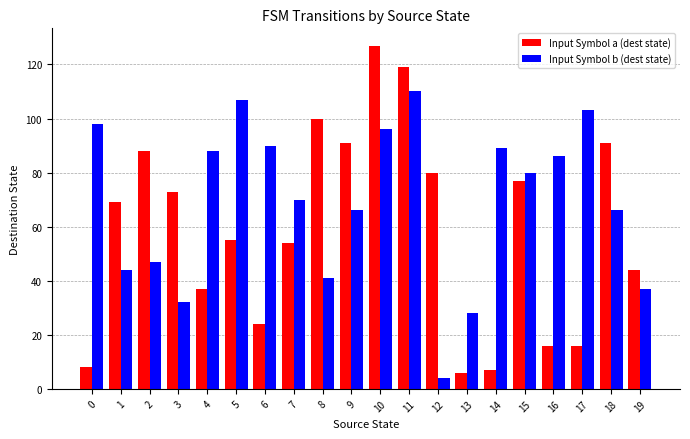

What is the difference between the maximum and minimum values in the Input Symbol b (dest state) series?

106